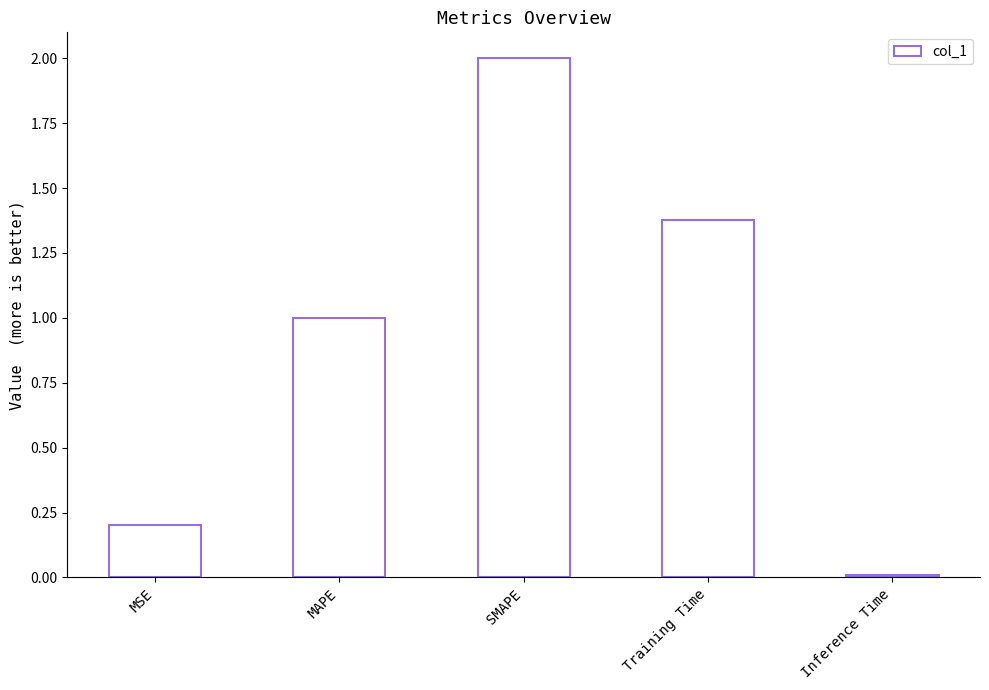

List the labels in order of value, smallest first.

Inference Time, MSE, MAPE, Training Time, SMAPE